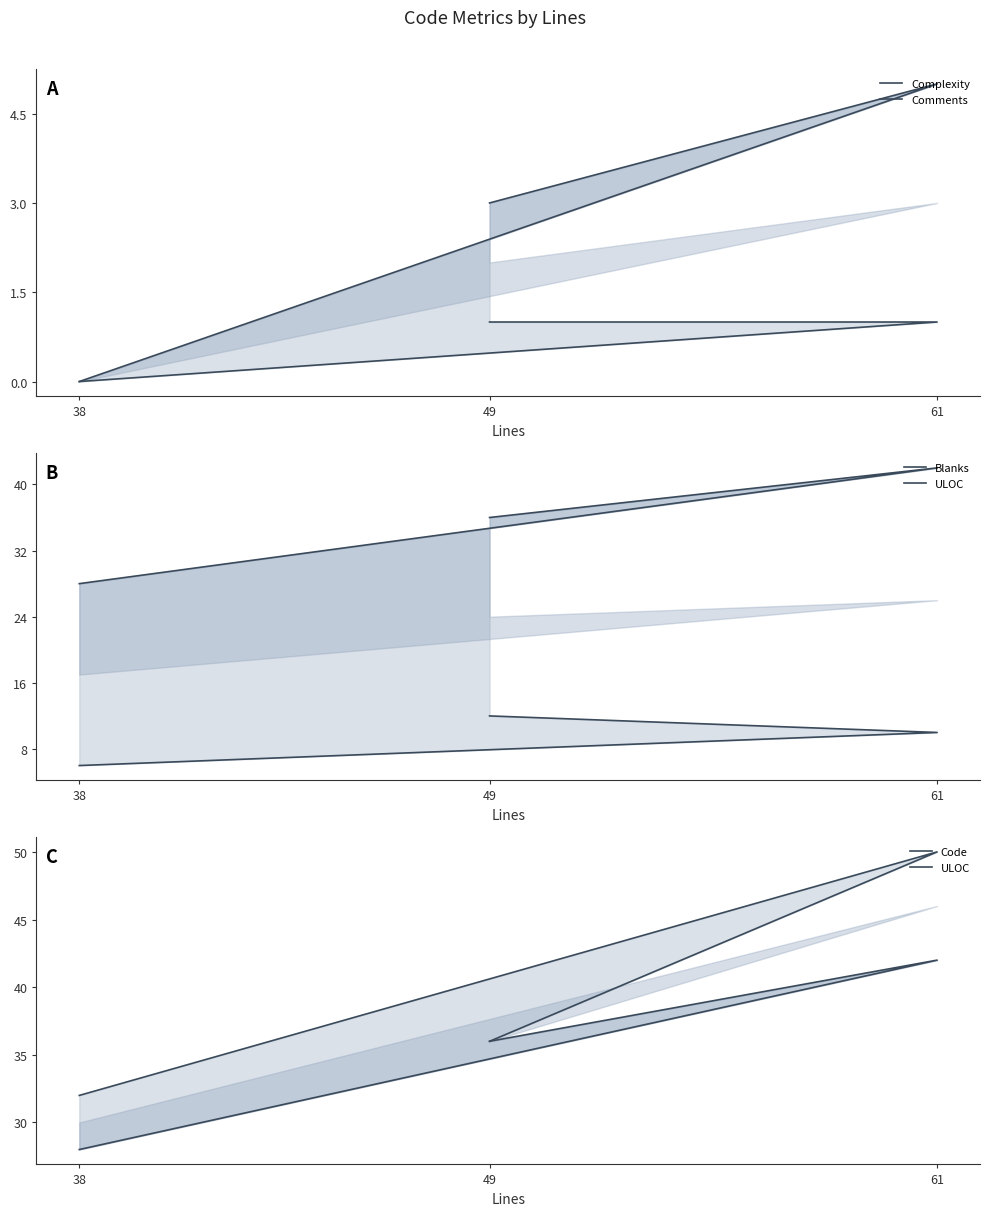

What value does the ULOC series have at 49, to the nearest 5?

35